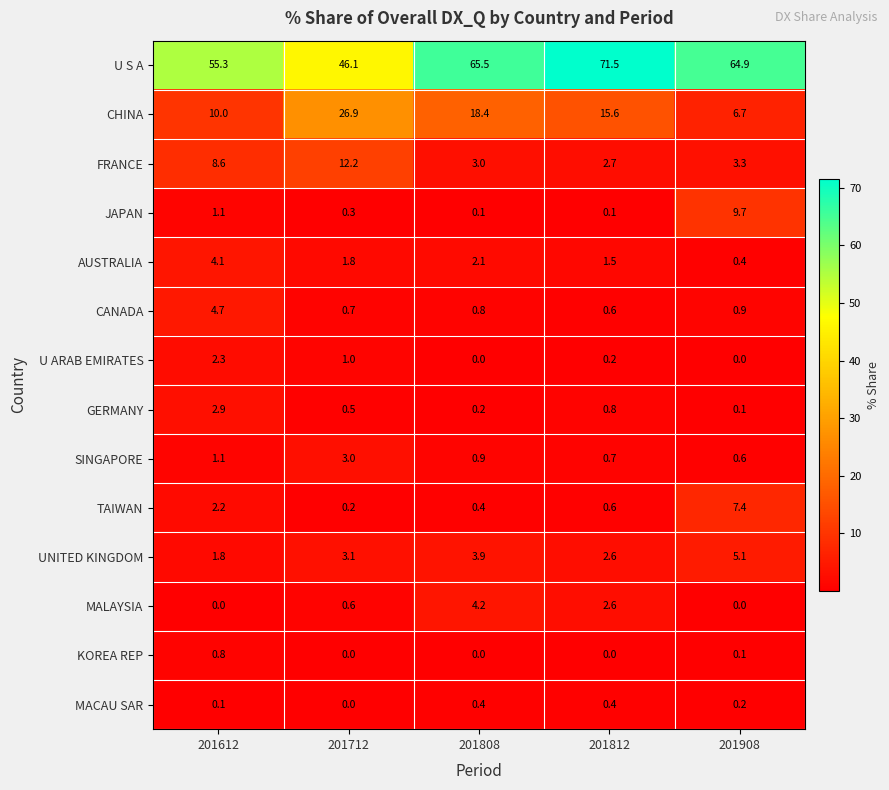

True or false: CANADA has a value of 0.2 at 201808.

False